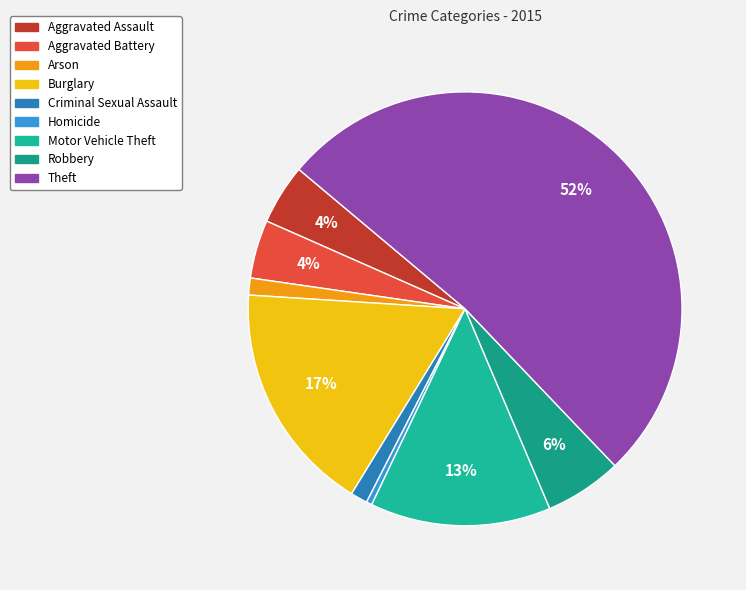

To the nearest percent, what portion does Motor Vehicle Theft represent?

13%